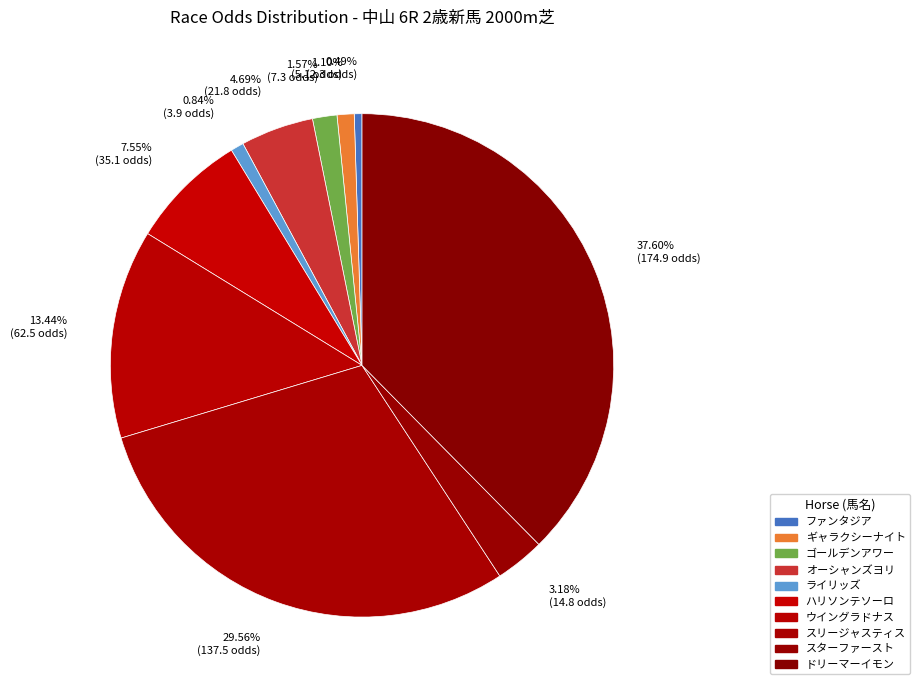

To the nearest percent, what is the difference between the スターファースト and オーシャンズヨリ slice percentages?

2%